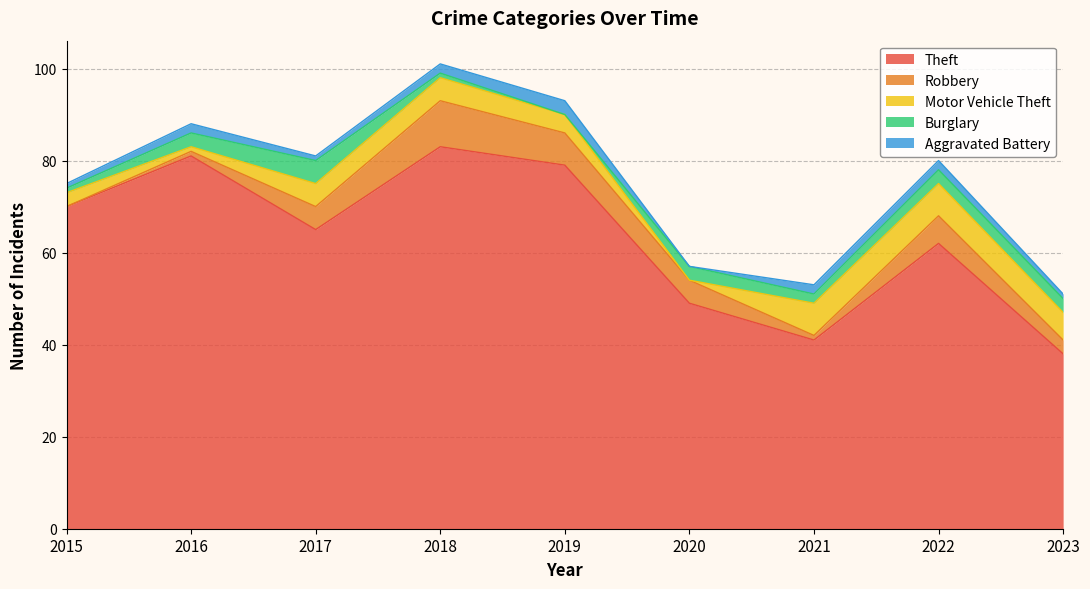

What is the value of the Motor Vehicle Theft point at the 4th from the left?

5